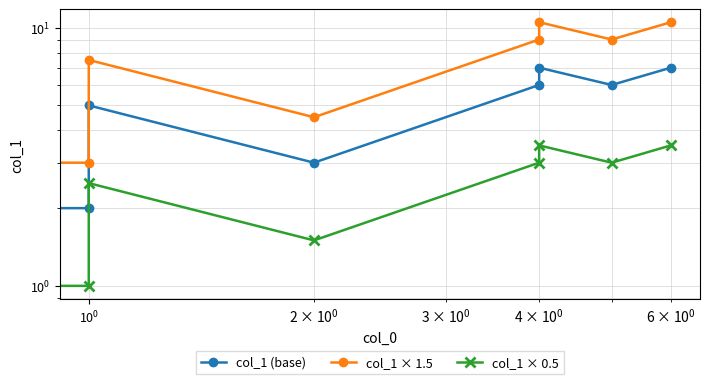

What is the label of the 6th point from the right?

$\mathdefault{10^{1}}$